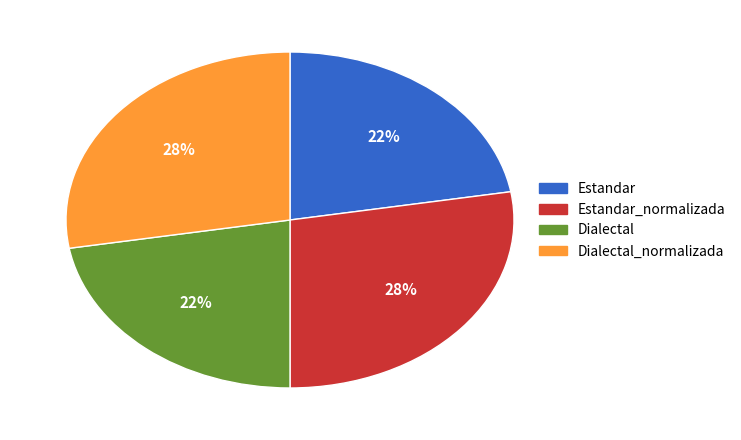

To the nearest percent, what is the average slice percentage?

25%